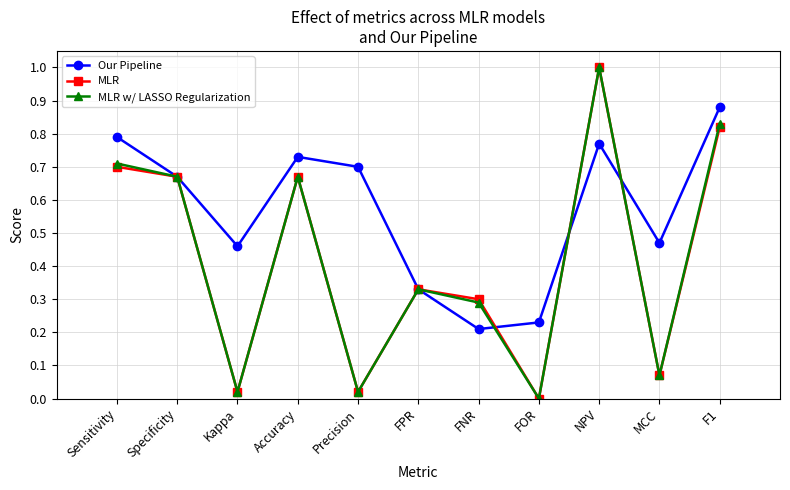

Which series changed the most between Precision and FOR?

Our Pipeline